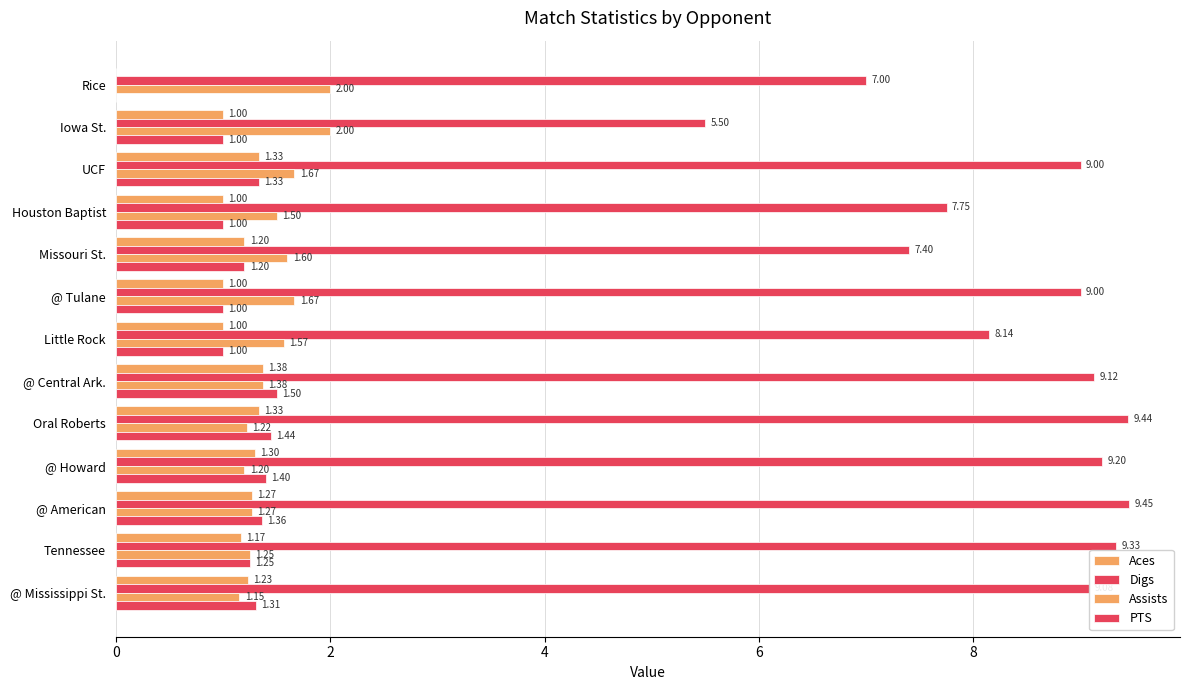

How many series are shown in this chart?

4